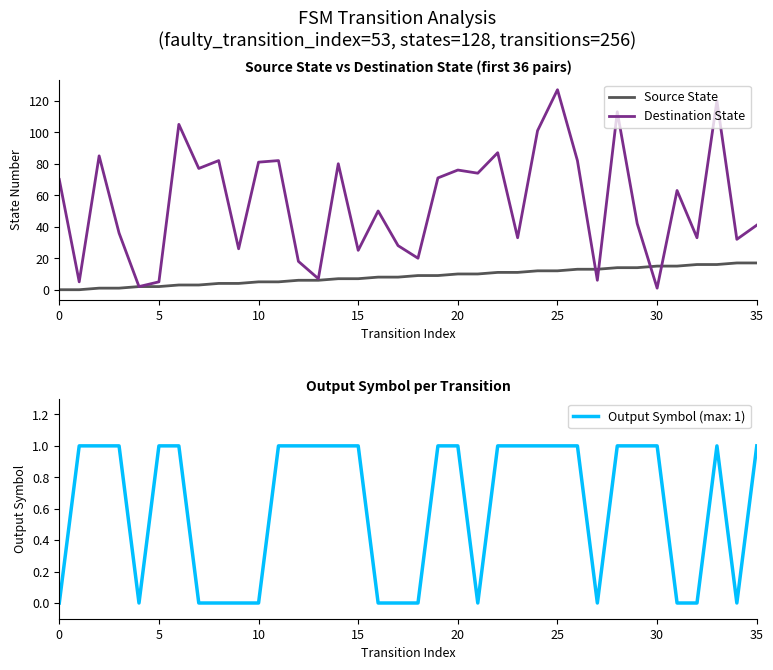

The Destination State series shows 82 at 11. True or false?

True